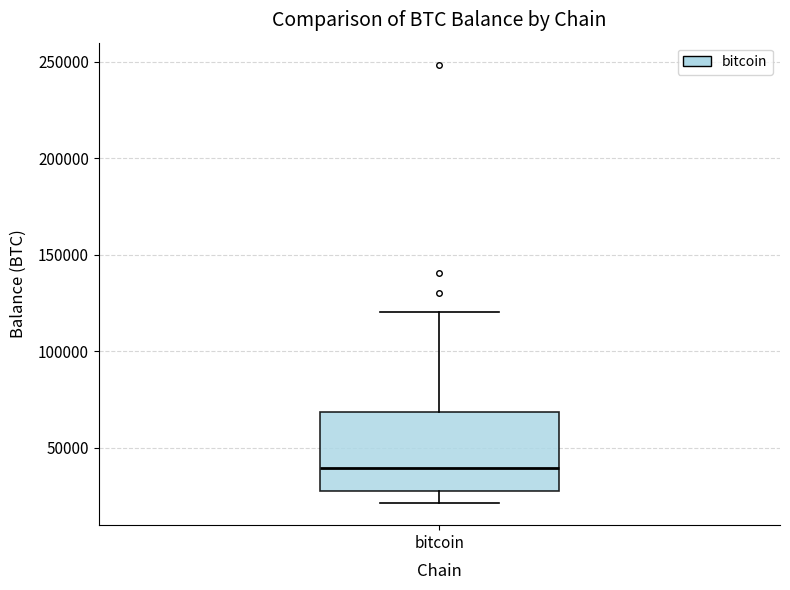

Where does the median line of the box for bitcoin sit on the y-axis? The values are not printed on the chart, so give them approximately, as read against the axis.

40000